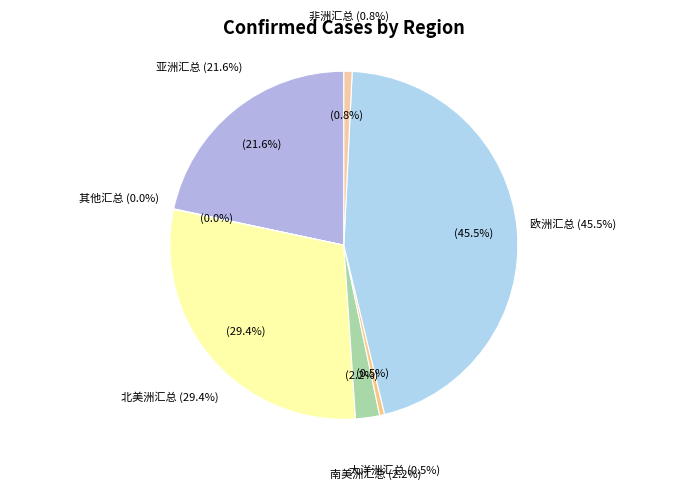

The 其他汇总 slice represents 0% of the pie. True or false?

True